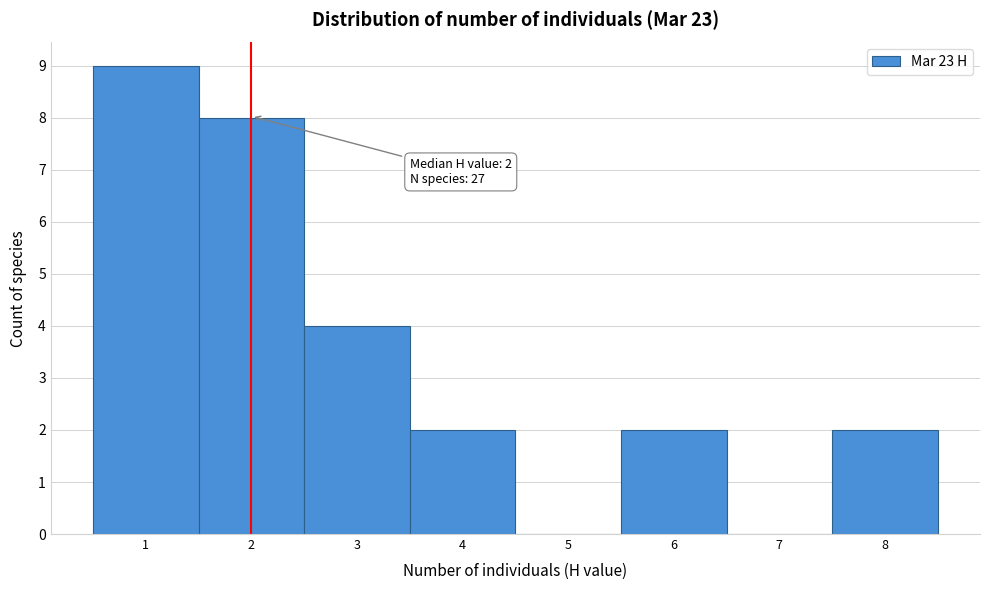

Over which range of the x-axis is the bar tallest?

0.5 to 1.5